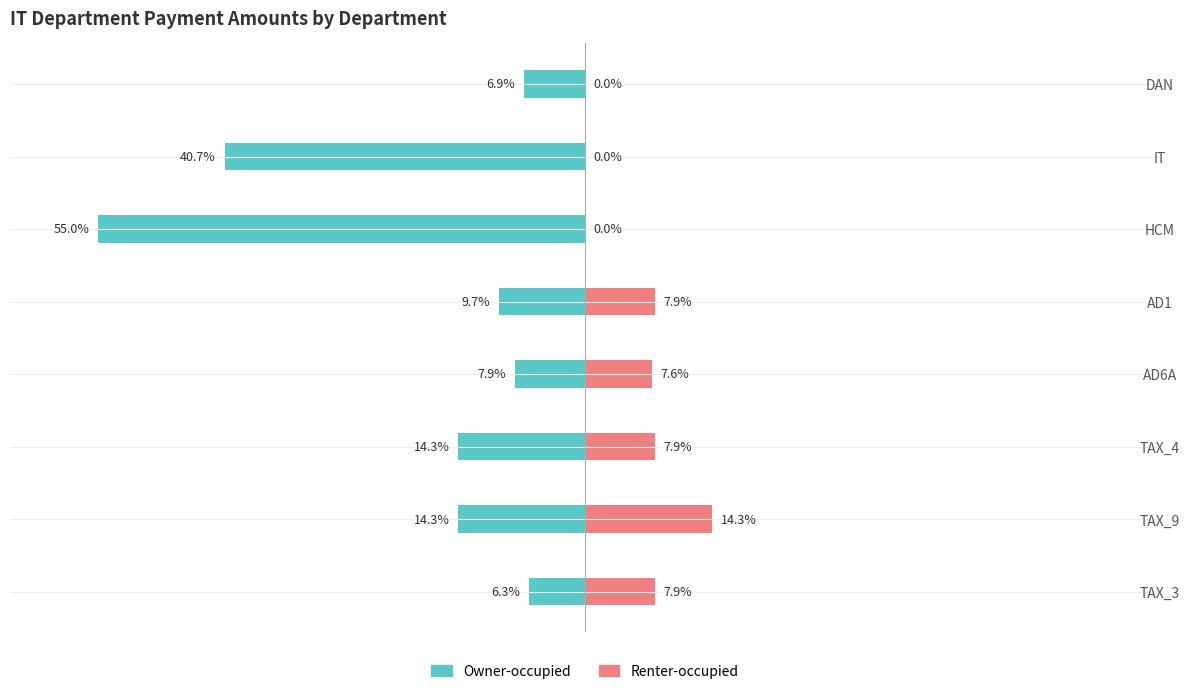

The chart shows a value of 6.0 at IT. True or false?

False